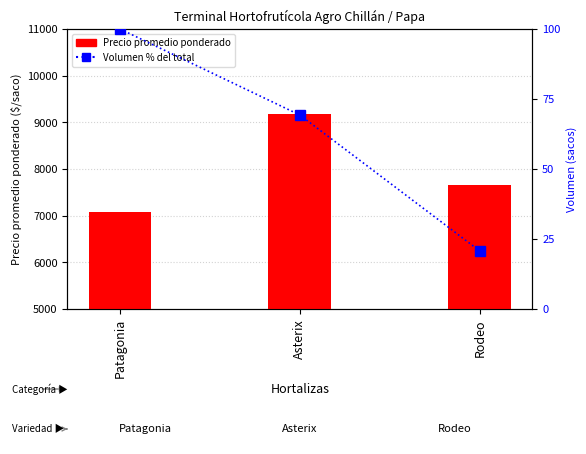

Reading left to right, what are all the values shown in this chart?

Precio promedio ponderado: 7089.0	9189.0	7667.0
Volumen % del total: 100.0	69.3	20.7